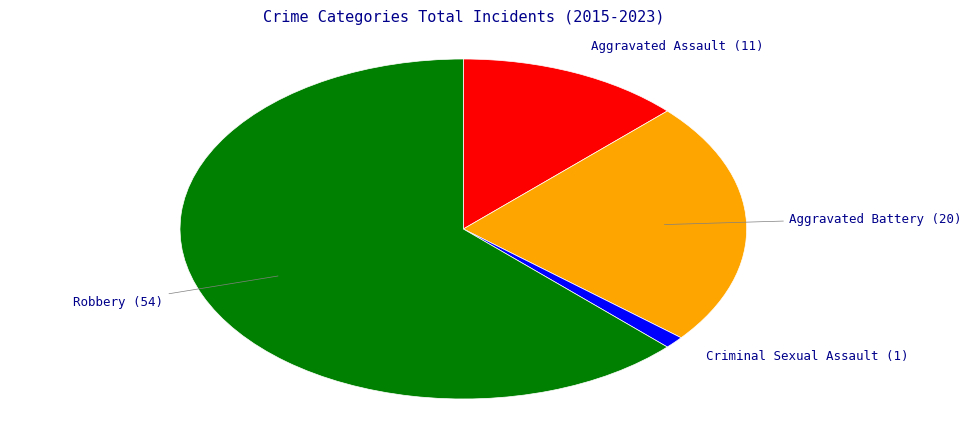

Which slice represents more than half of the pie?

Robbery